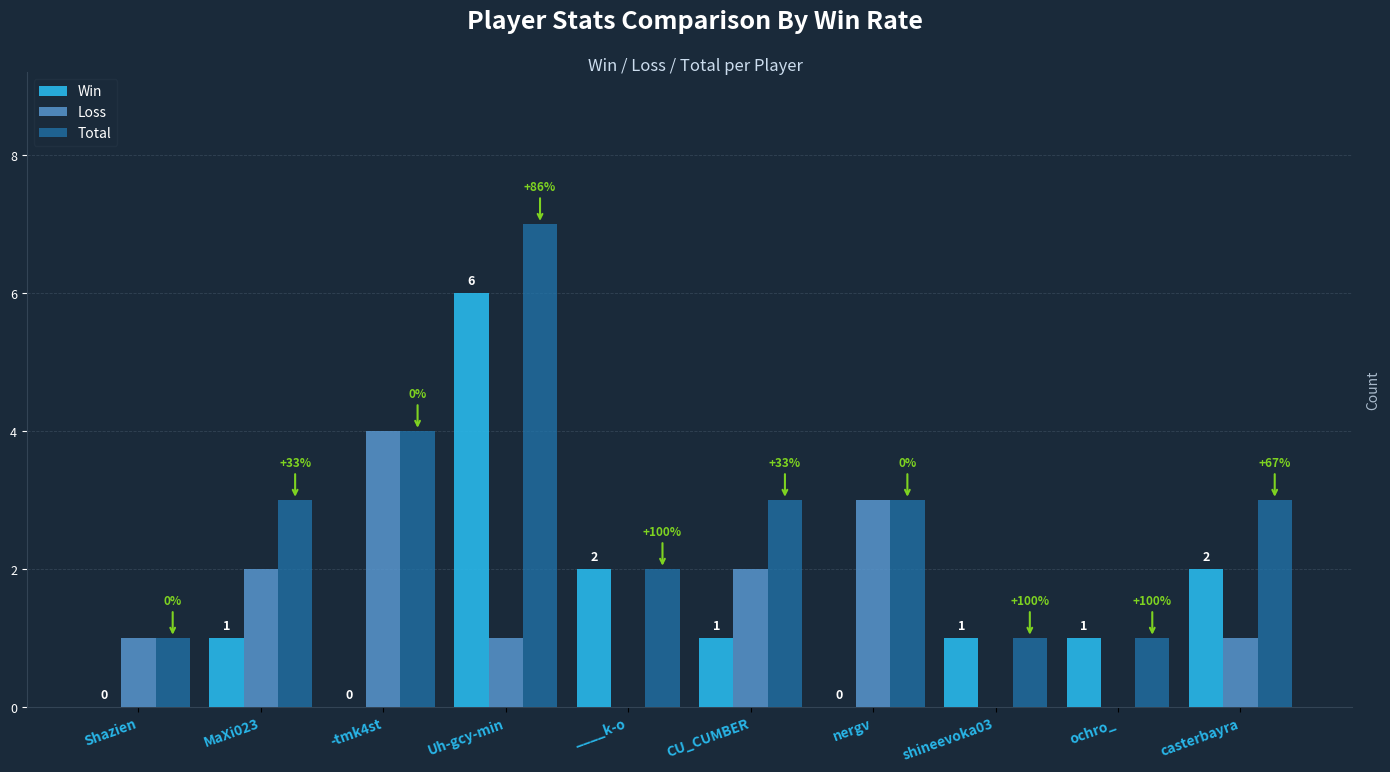

Which series has the largest total across all categories?

Total